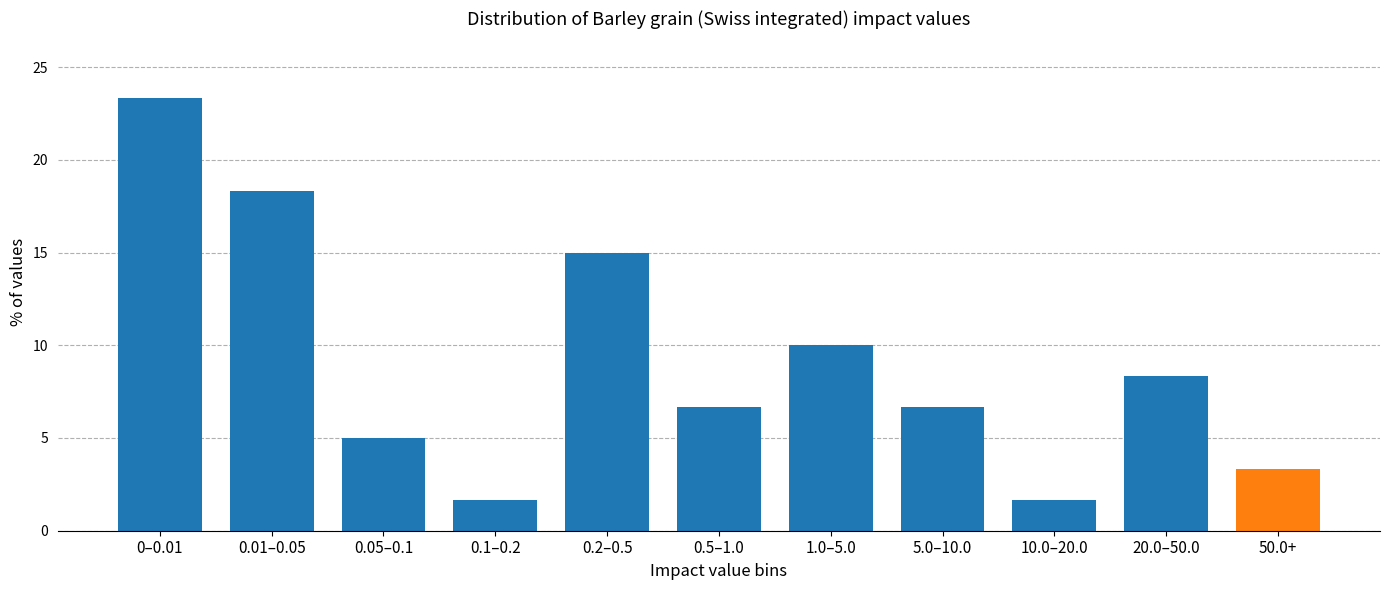

Reading right to left, transcribe all the data shown in this chart.

50.0+=3.3	20.0–50.0=8.3	10.0–20.0=1.7	5.0–10.0=6.7	1.0–5.0=10.0	0.5–1.0=6.7	0.2–0.5=15.0	0.1–0.2=1.7	0.05–0.1=5.0	0.01–0.05=18.3	0–0.01=23.3